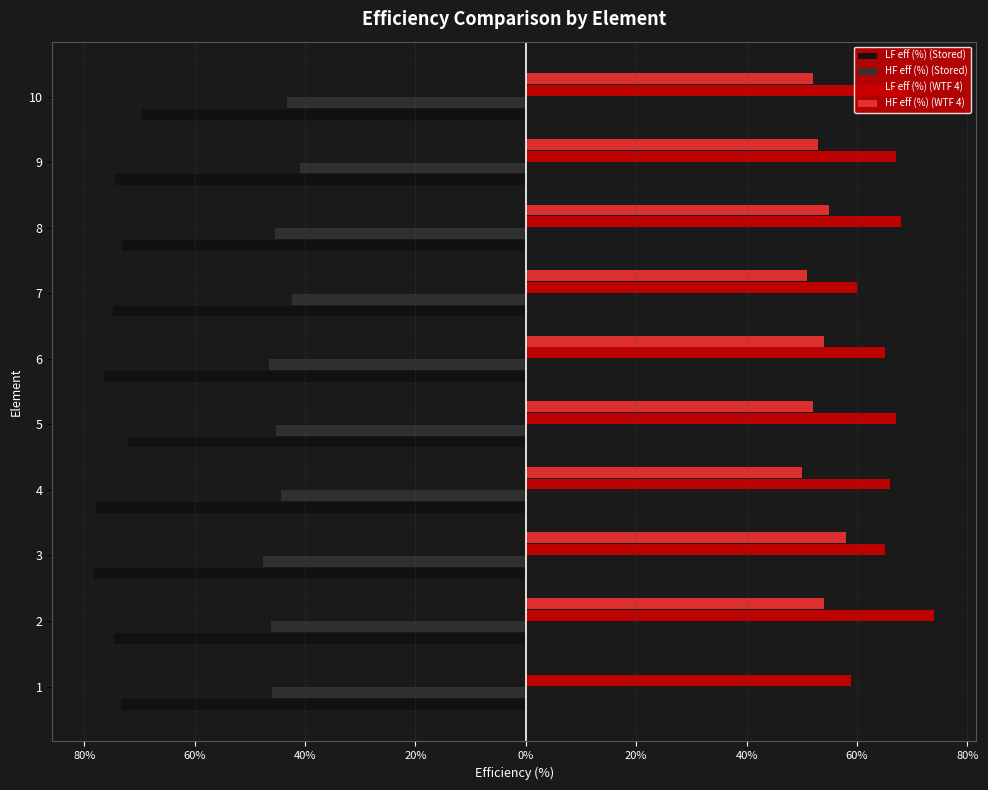

Which series has the largest total across all categories?

LF eff (%) (WTF 4)